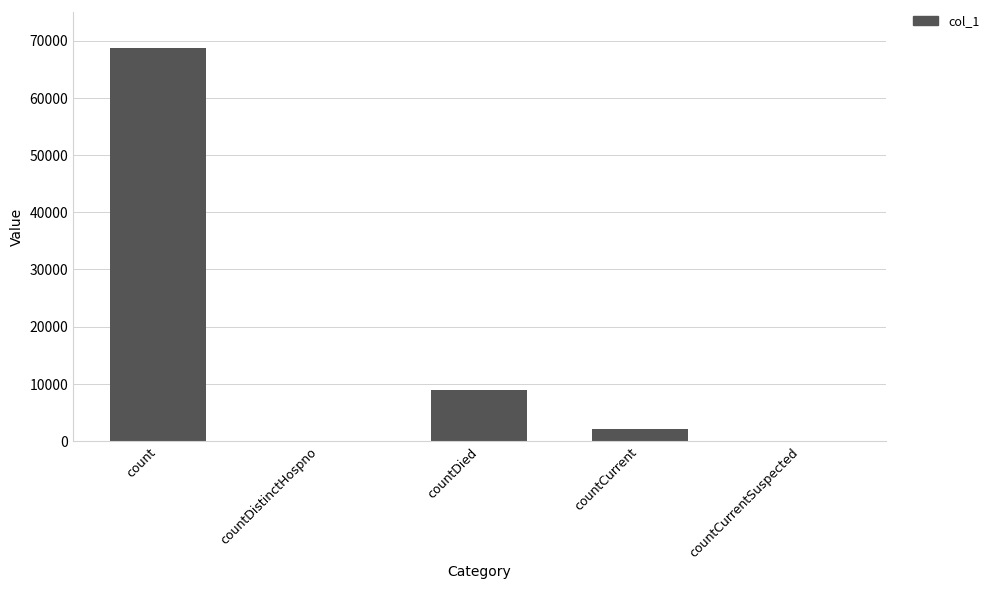

At which category does the chart reach its peak across all series?

count